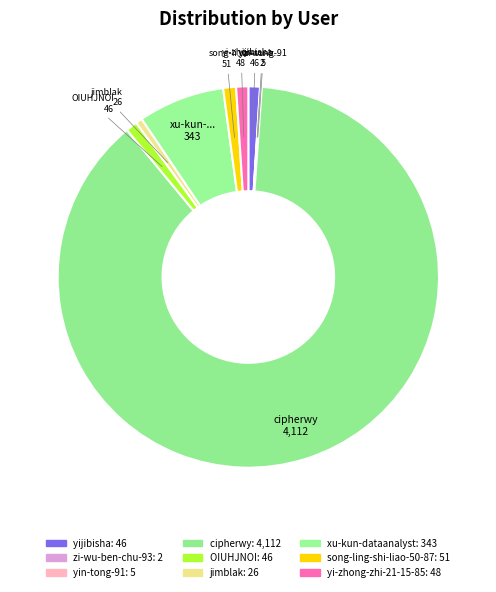

Is there any slice that represents more than half of the pie?

Yes